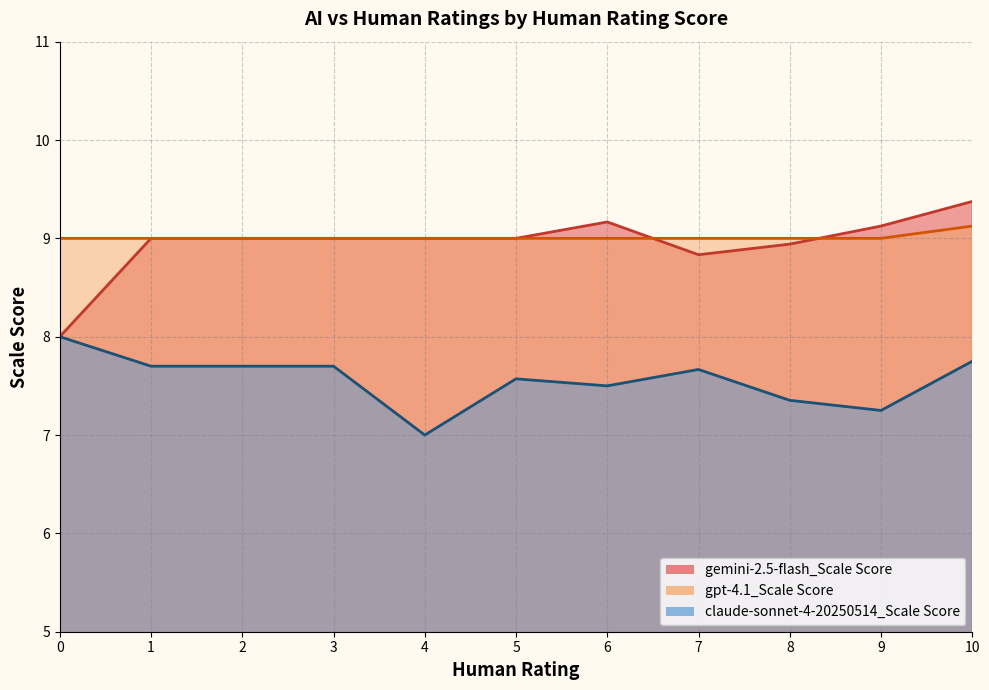

Does the chart have visible grid lines?

Yes